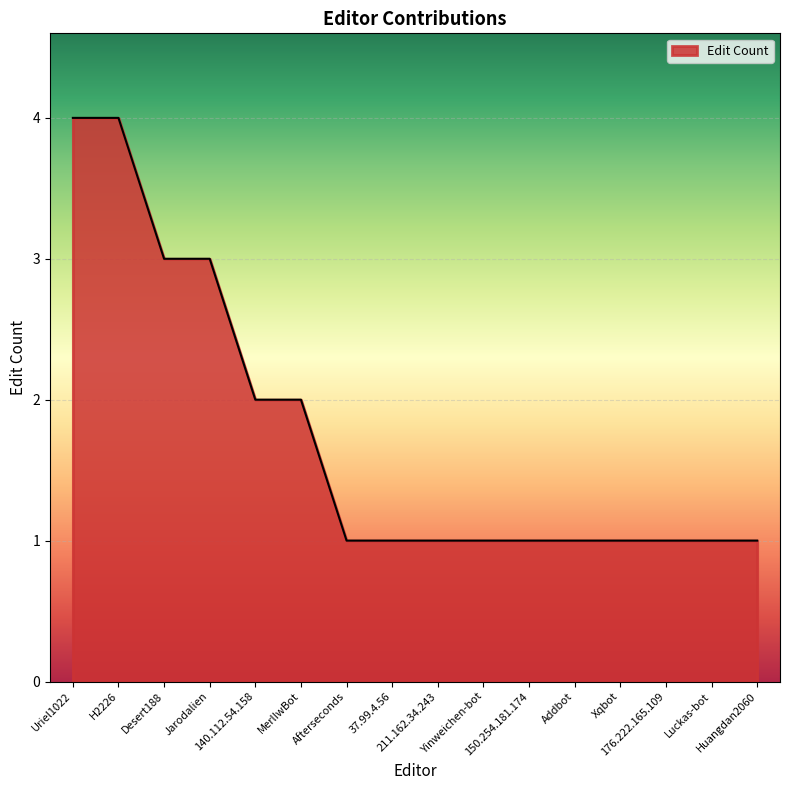

What is the maximum value shown in the chart?

4